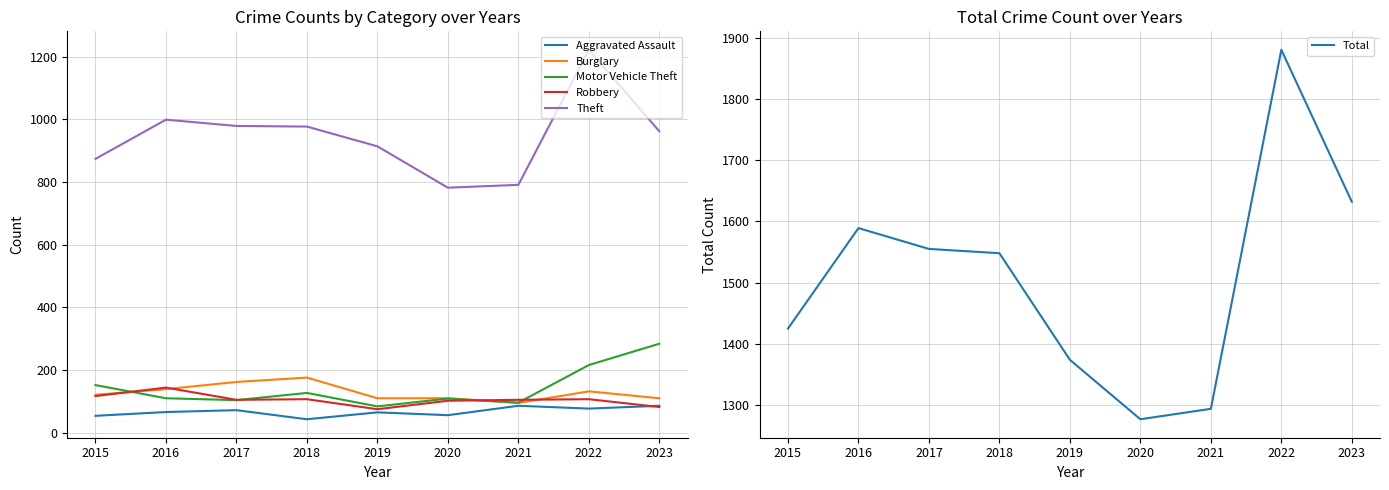

Where does the Theft series first go above 962?

2016